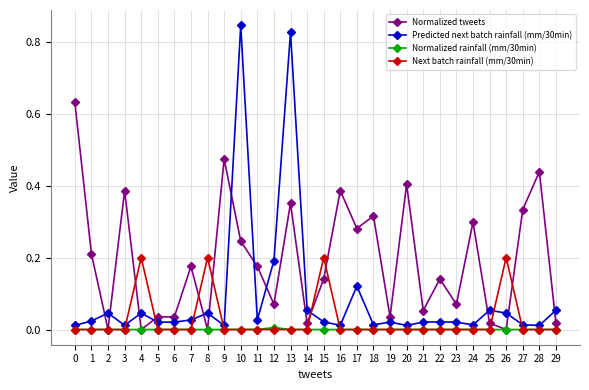

True or false: Next batch rainfall (mm/30min) and Predicted next batch rainfall (mm/30min) intersect in this chart.

True